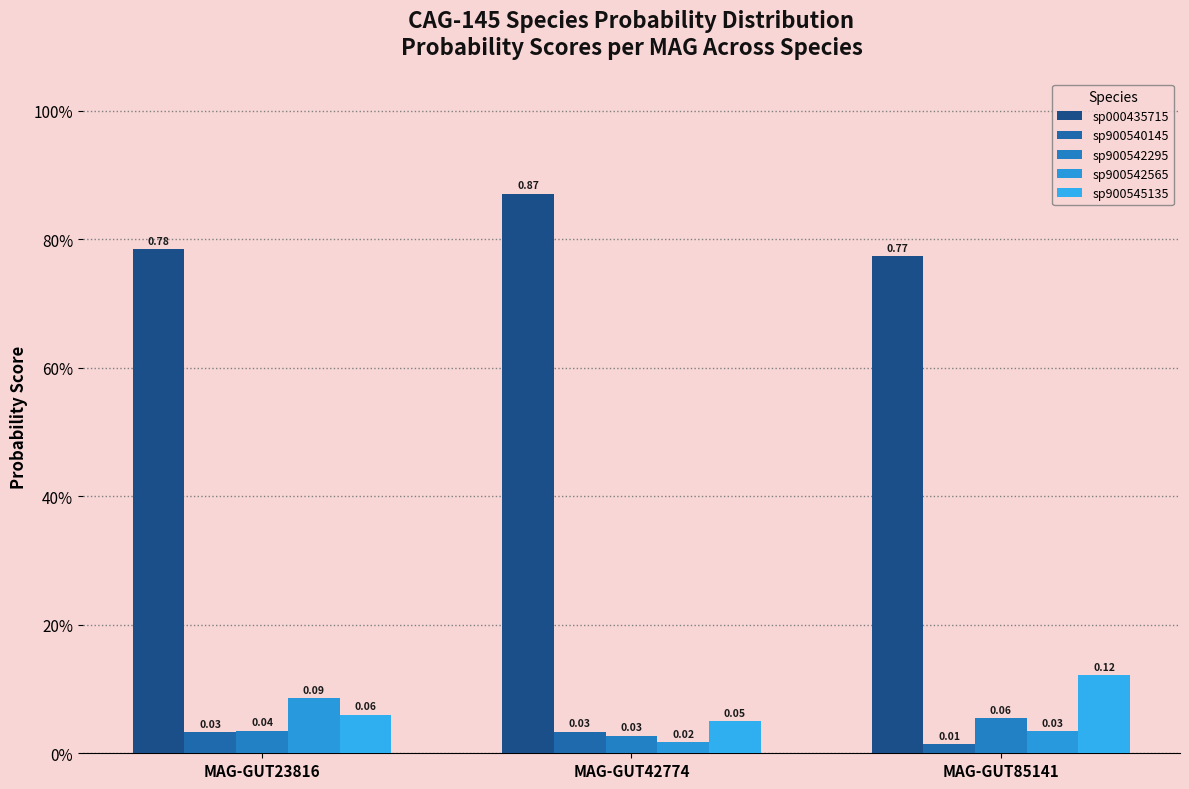

How many sp900545135 values are between 0 and 1?

3